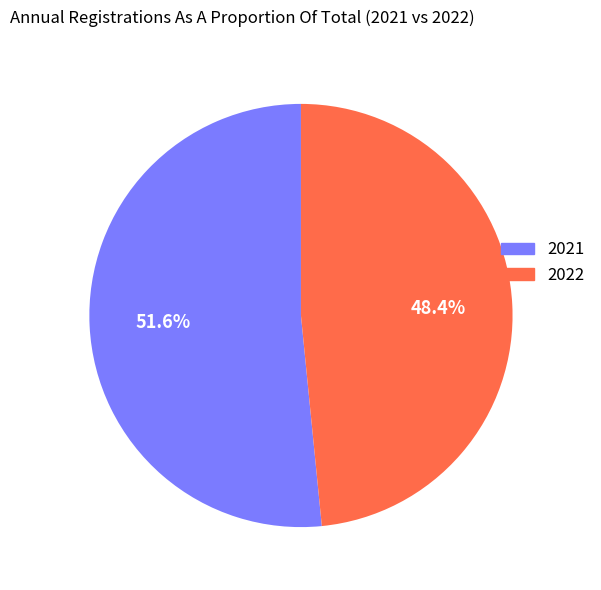

To the nearest percent, what portion does 2022 represent?

48%